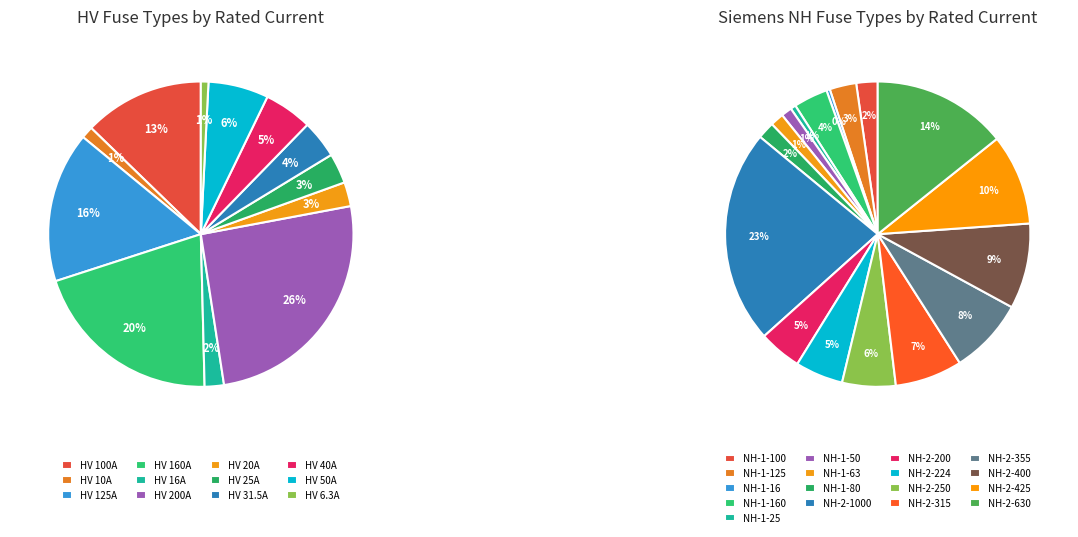

How much of the chart is everything except HV 10A?

98.7%